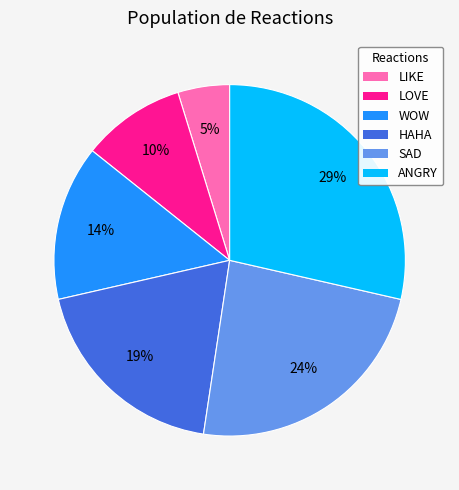

How many slices are in this pie chart?

6